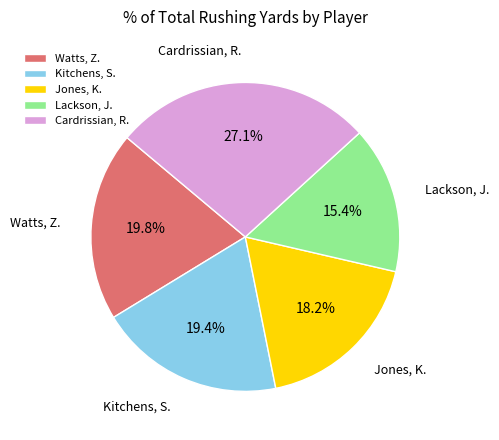

What is the ratio of the value at Lackson, J. to the value at Jones, K.?

0.8